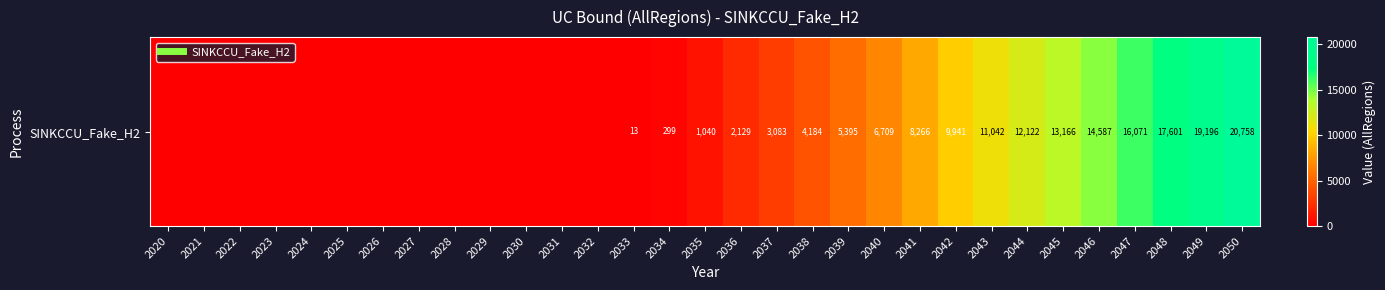

The value at 2029 is 0.0. True or false?

True